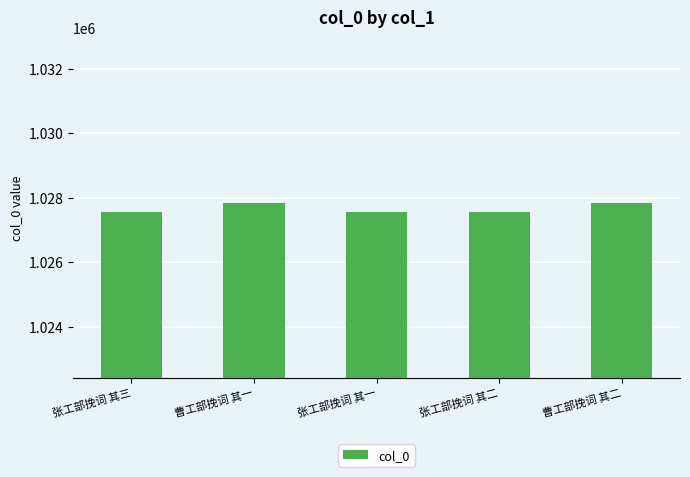

What is the ratio of the value at 曹工部挽词 其一 to the value at 张工部挽词 其二?

1.0